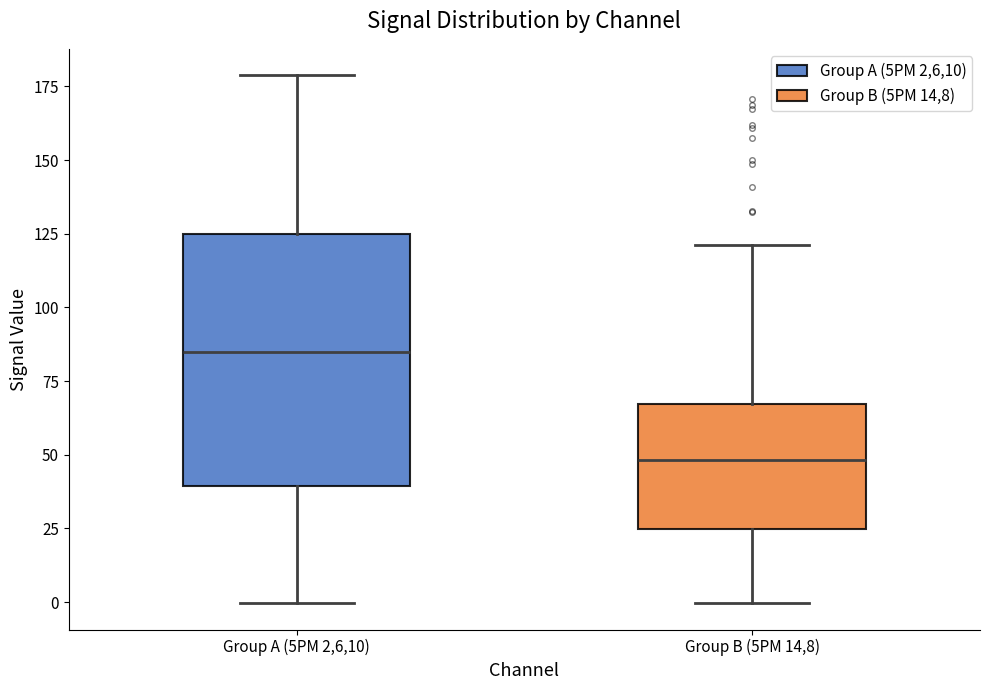

Where does the lower whisker of the box for Group A (5PM 2,6,10) end on the y-axis? The values are not printed on the chart, so give them approximately, as read against the axis.

0